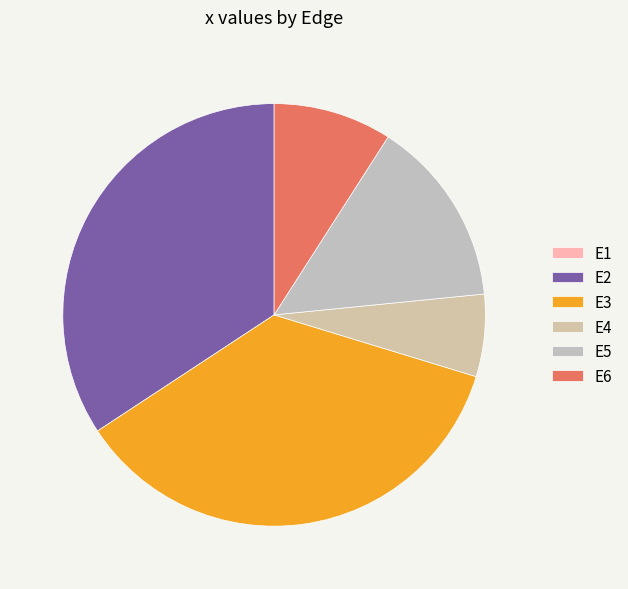

True or false: E4 accounts for 1% of the total.

False